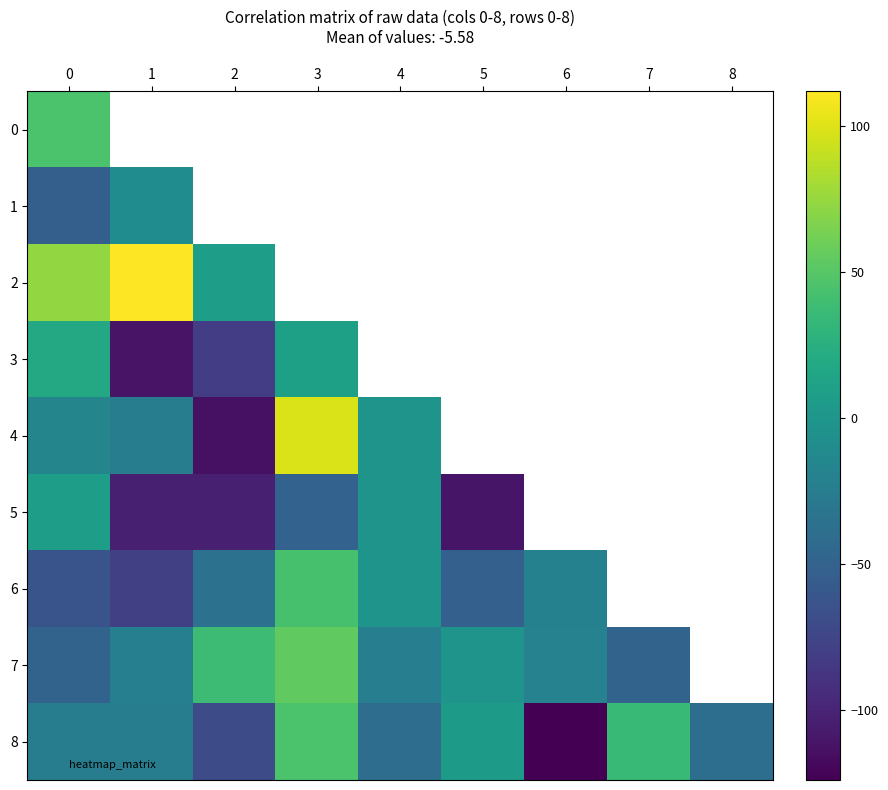

Which series has the largest range (max minus min)?

4